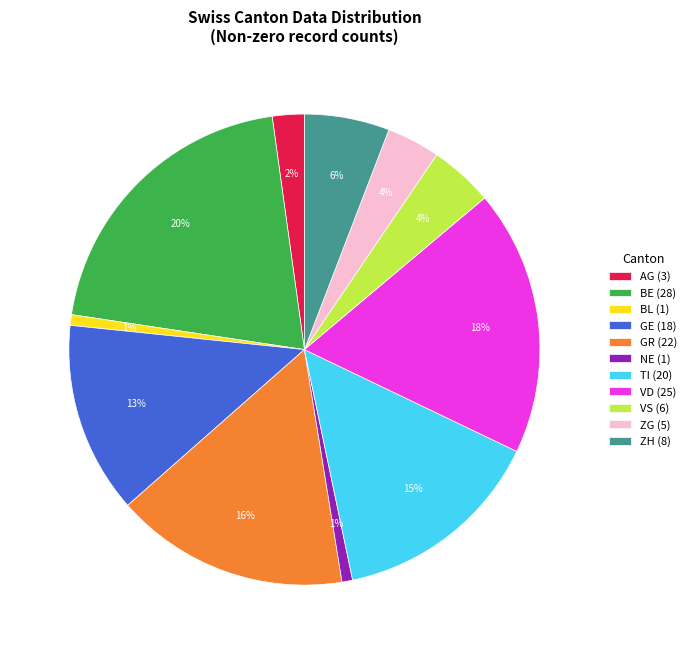

What is the largest slice in the pie chart?

BE (28)